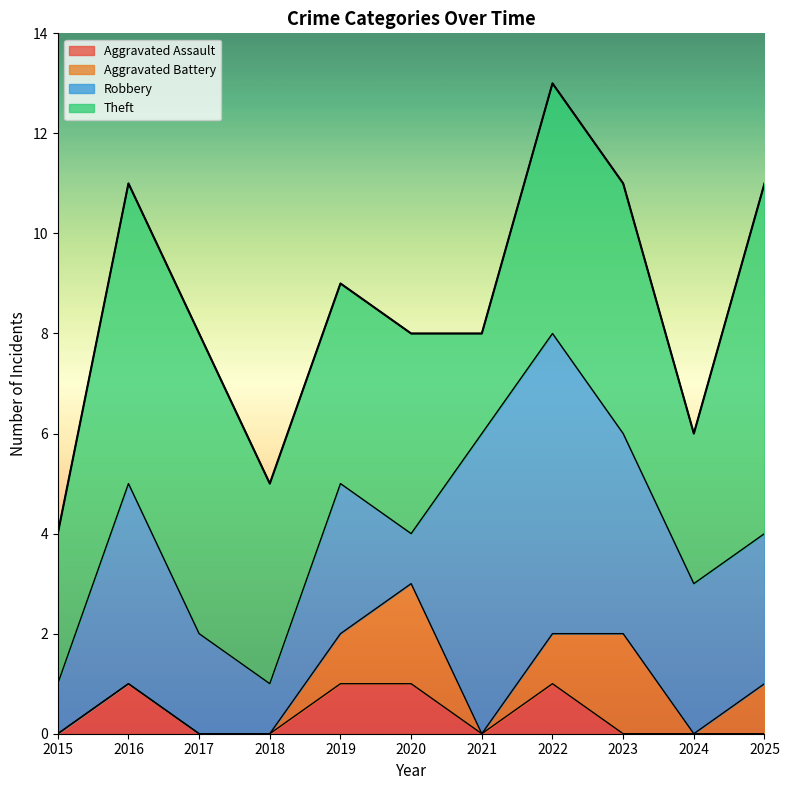

In Aggravated Assault, how many points are higher than both neighbors (excluding endpoints)?

2